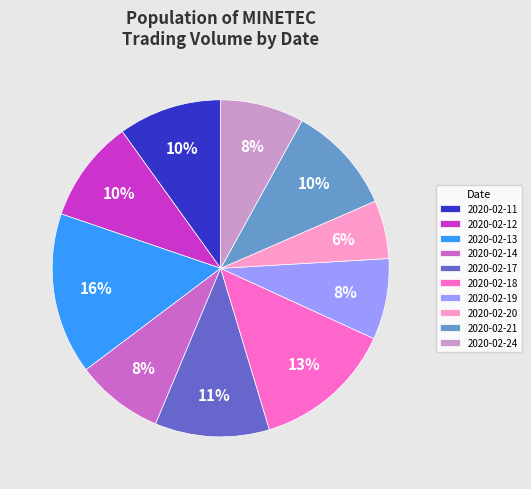

To the nearest percent, what is the difference between the largest and smallest slice percentages?

10%